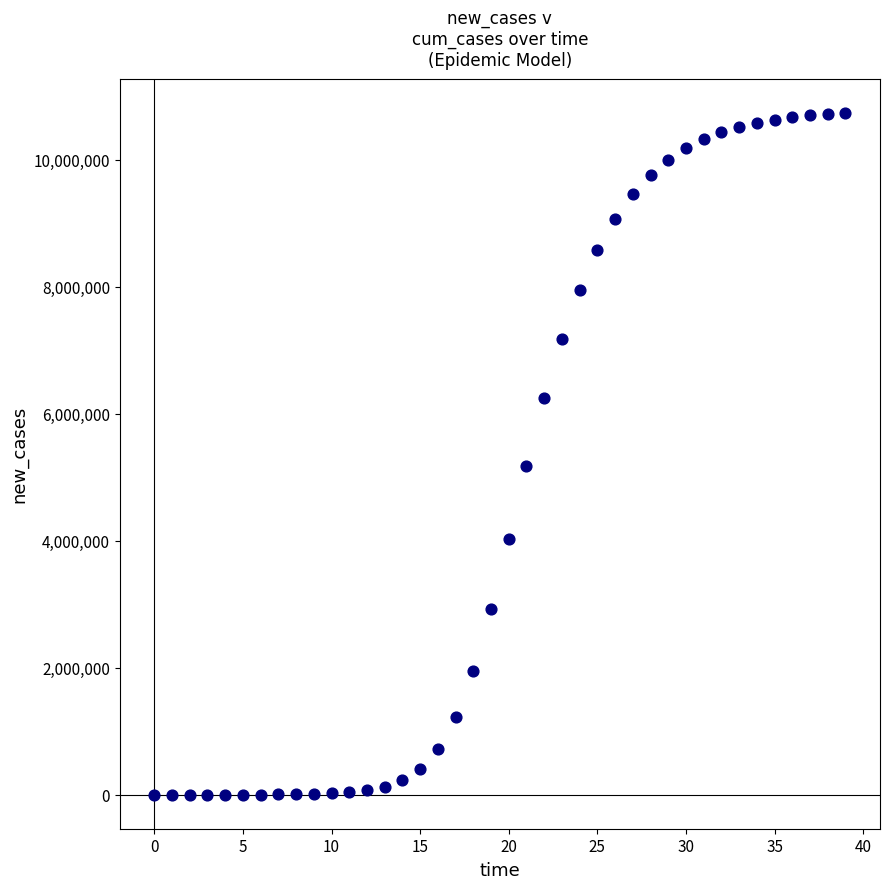

What is the range of Y values (max minus min)?

10740132.4